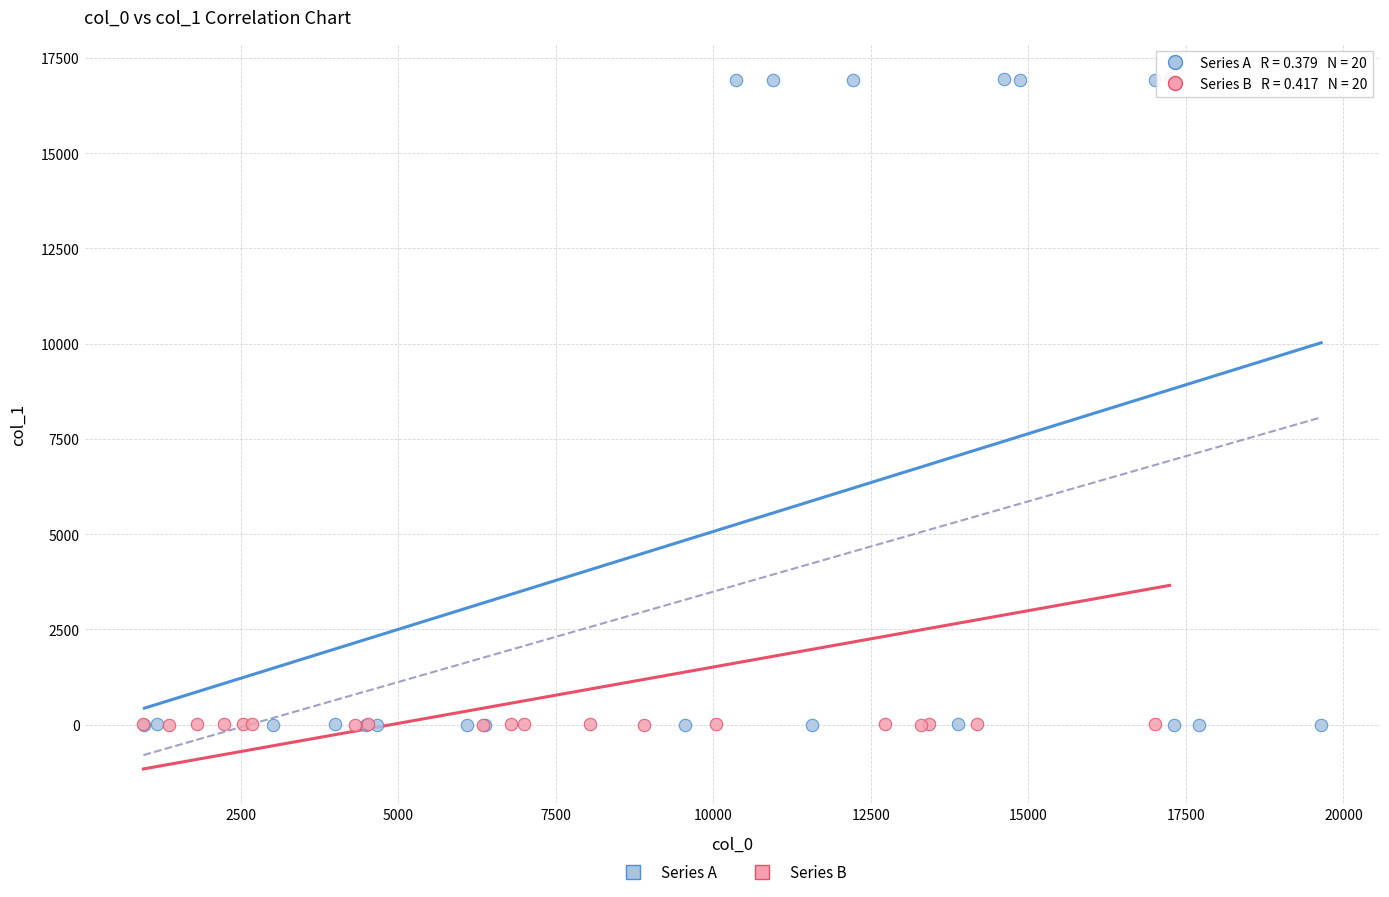

What are all the series names shown in the legend?

Series A, Series B